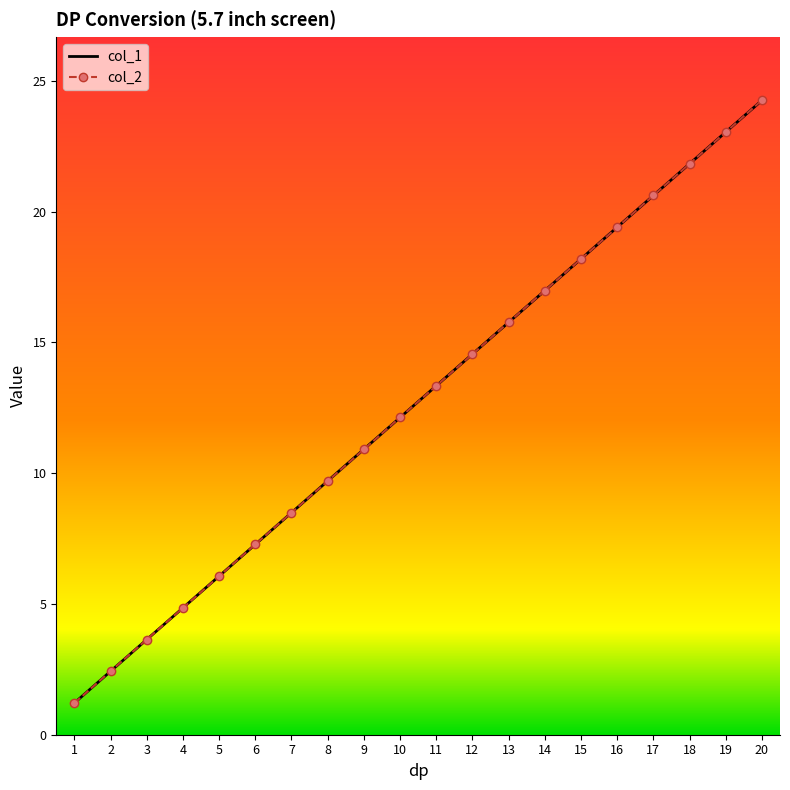

Which series has the largest range (max minus min)?

col_2